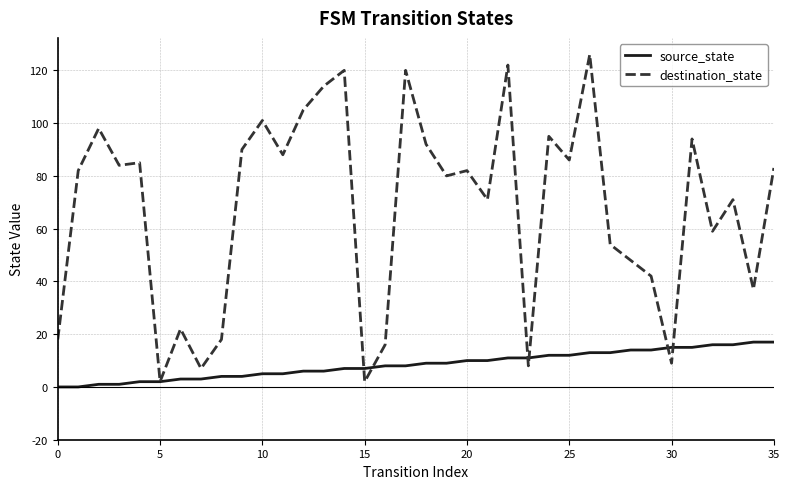

How many distinct data groups are displayed?

2